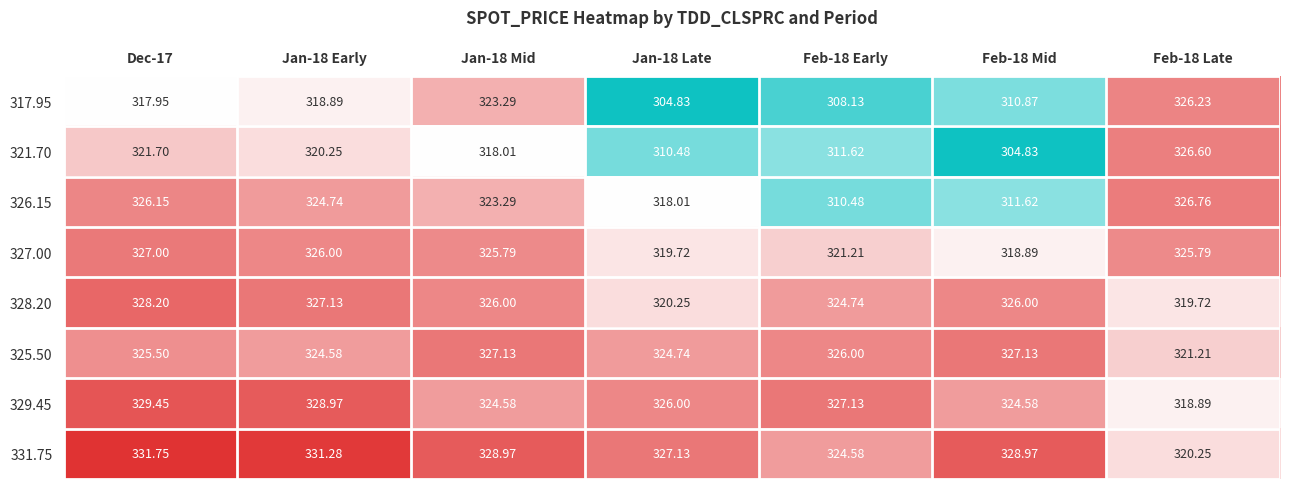

Rank the series at Jan-18 Early from lowest to highest value.

317.95, 321.70, 325.50, 326.15, 327.00, 328.20, 329.45, 331.75